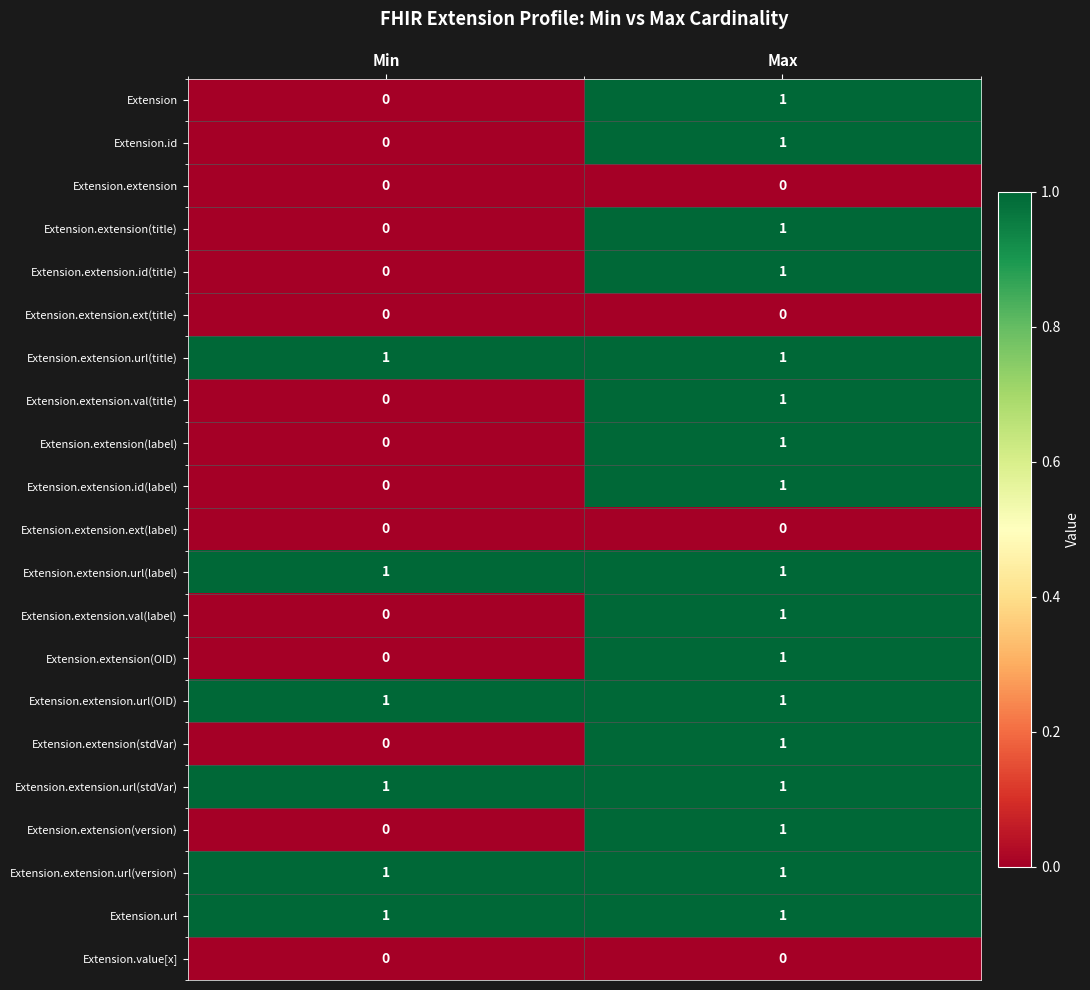

How many series are shown in this chart?

21